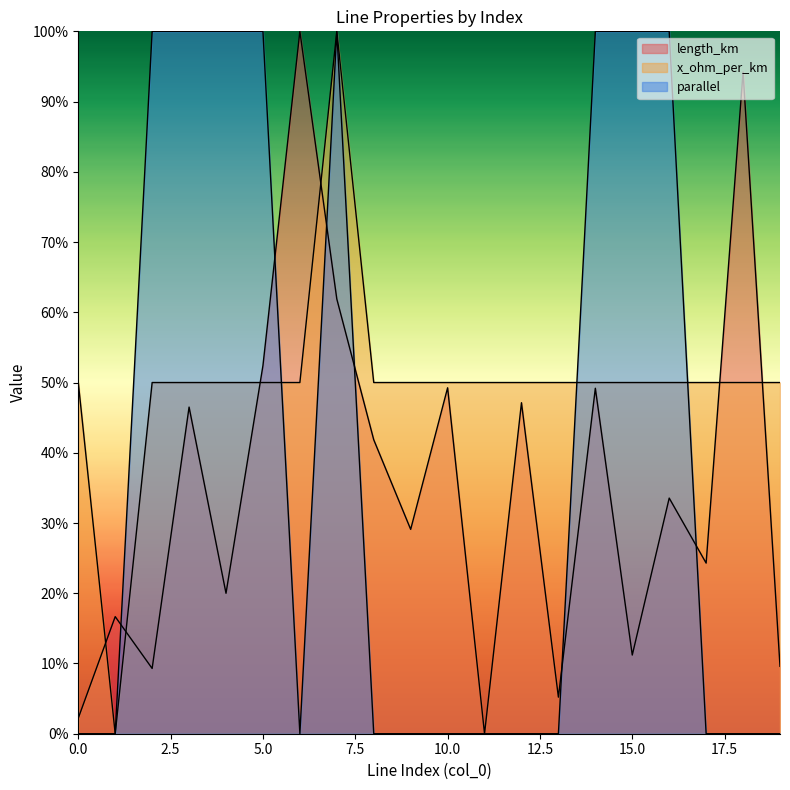

Where is the first local maximum for parallel?

7